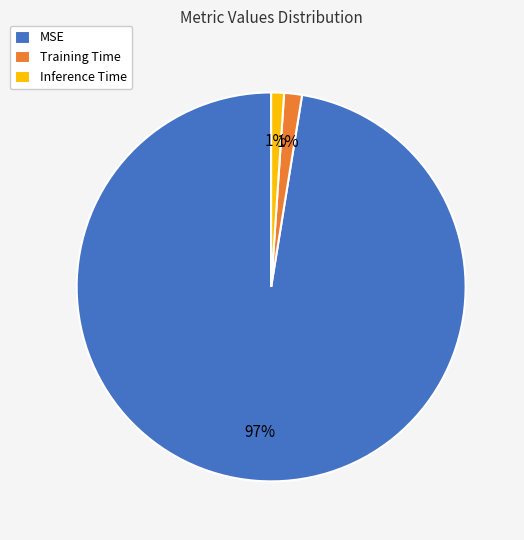

How many slices are in this pie chart?

3